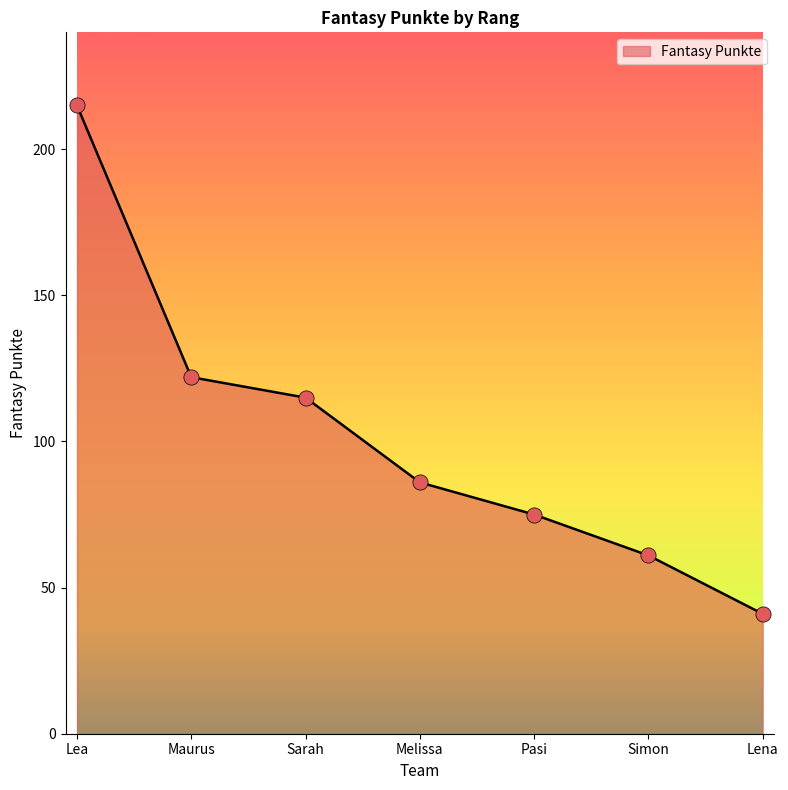

Between Sarah and Pasi, which is larger?

Sarah